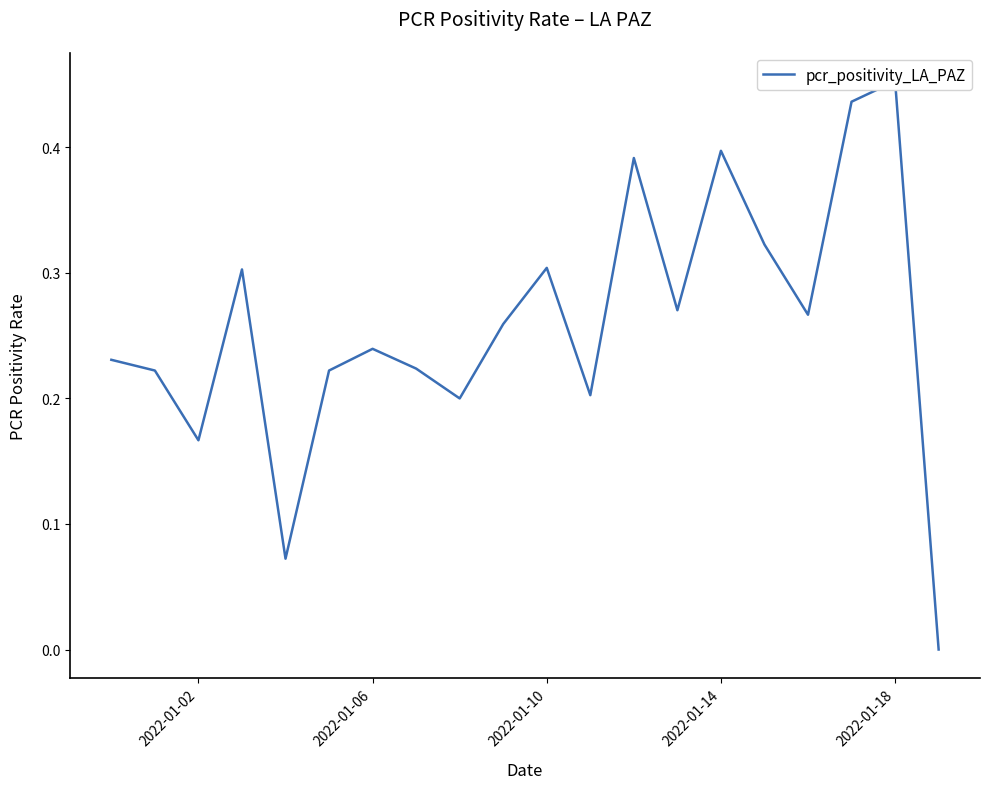

True or false: the data shows 0.2 at 2022-01-14.

False